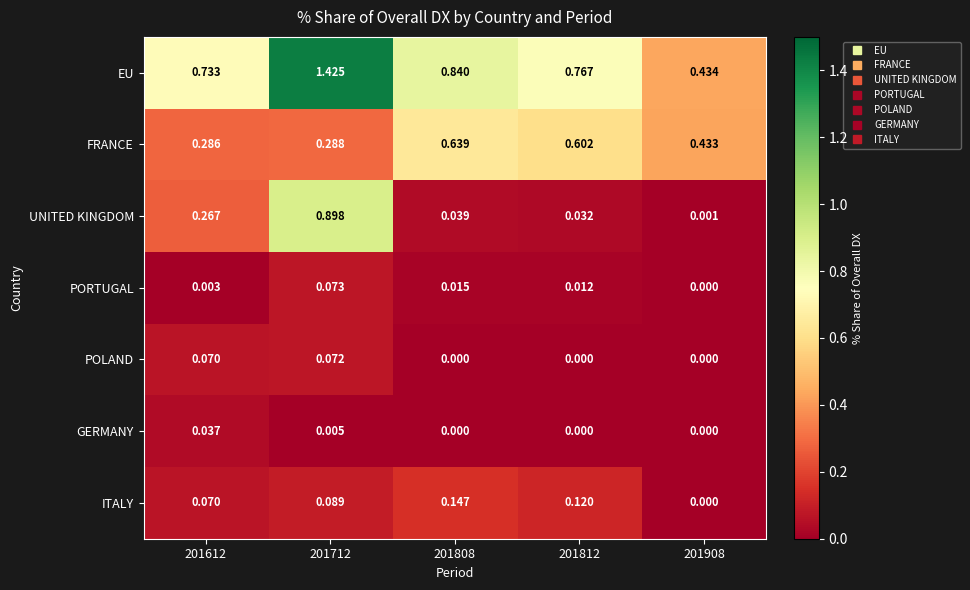

Rank the series by their maximum value, from highest to lowest.

EU, UNITED KINGDOM, FRANCE, ITALY, PORTUGAL, POLAND, GERMANY